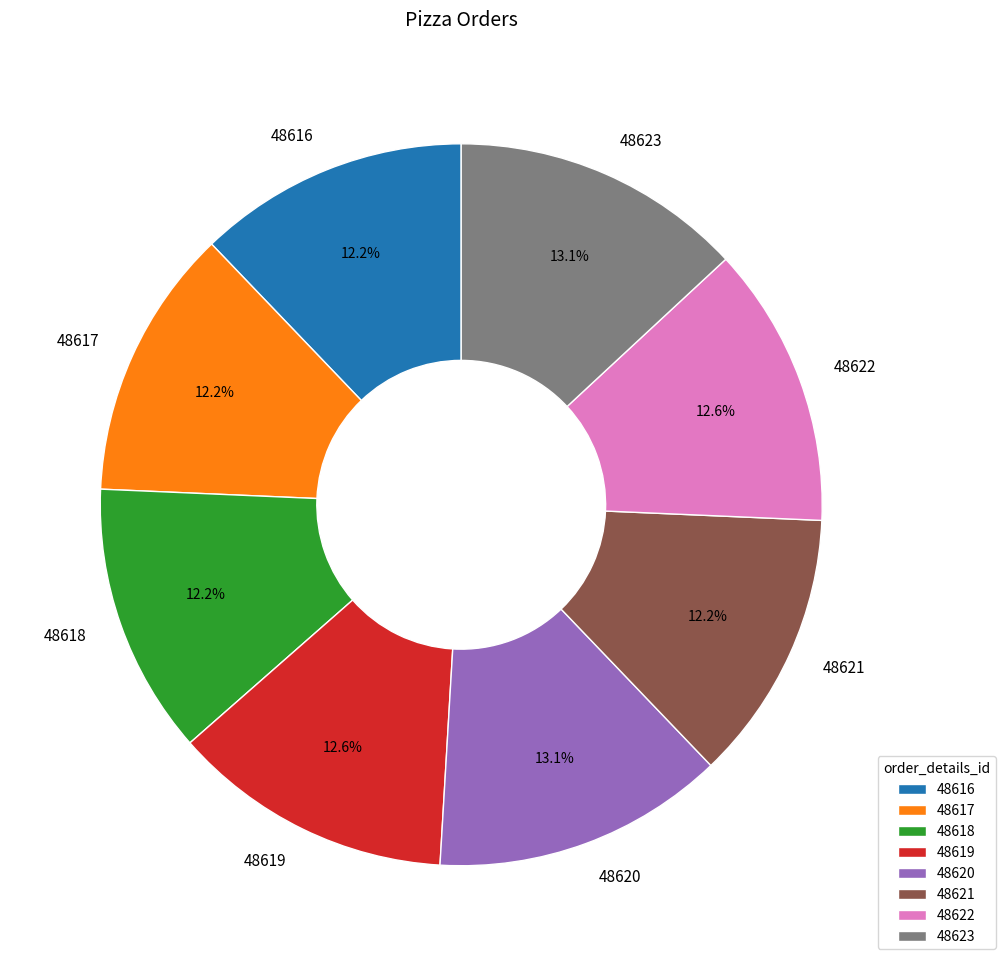

What percentage is the 48623 slice, to the nearest percent?

13%